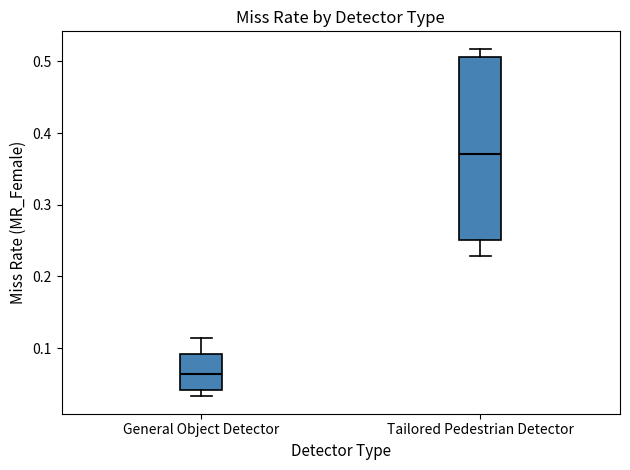

Reading left to right, read every box against the y-axis: the position of its median line, the range the box covers, and the ends of its whiskers. The values are not printed on the chart, so give them approximately, as read against the axis.

General Object Detector: median 0.06, box 0.04 to 0.09, whiskers 0.03 to 0.11
Tailored Pedestrian Detector: median 0.37, box 0.25 to 0.51, whiskers 0.23 to 0.52